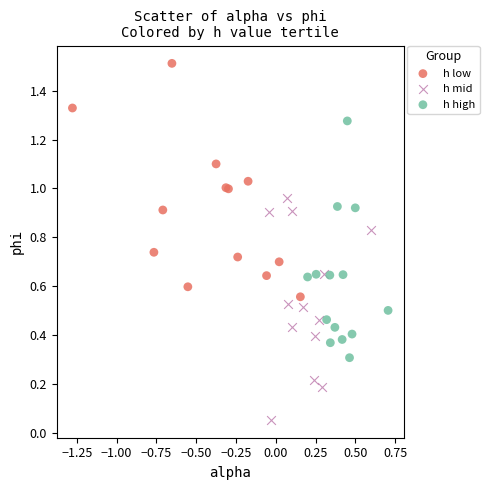

Which series reaches the minimum Y coordinate?

h mid